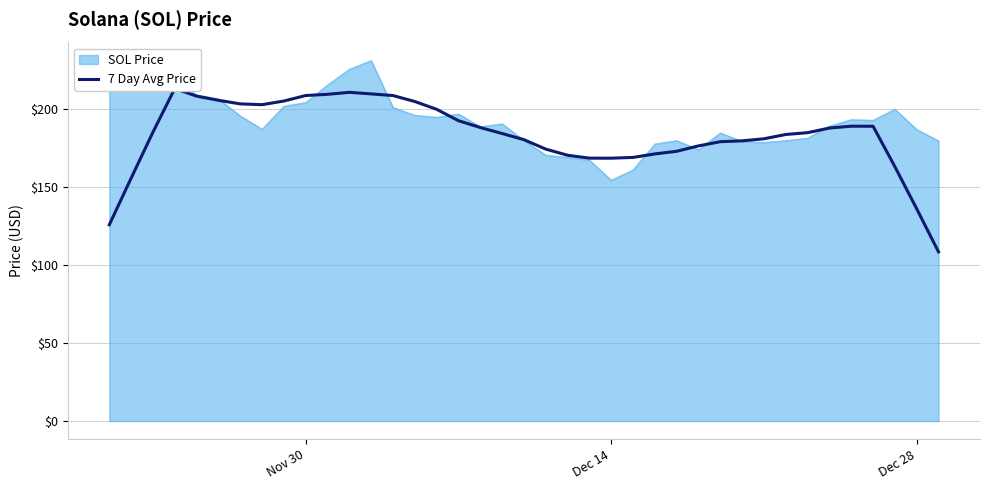

What is the greatest value displayed?

213.0